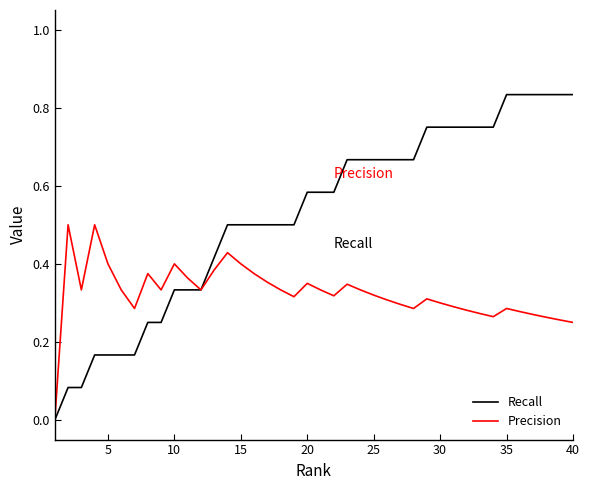

Which series has the largest total across all categories?

Recall